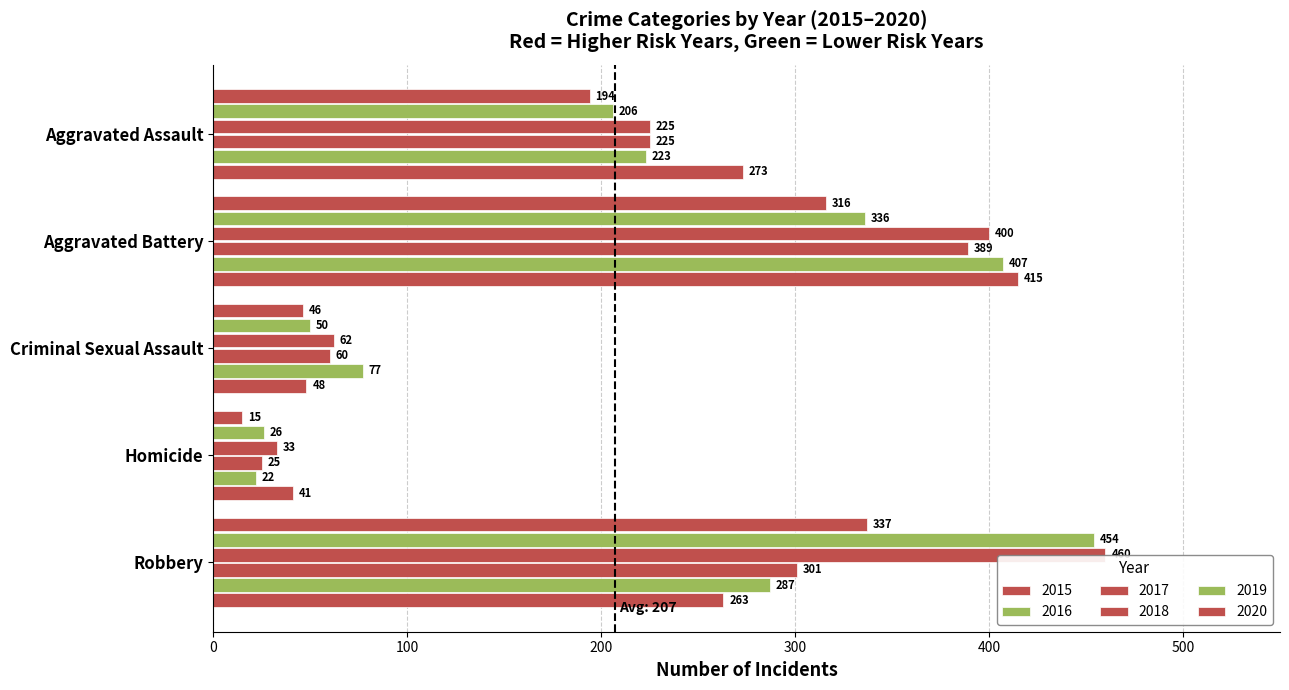

At which category does the chart reach its peak across all series?

Robbery